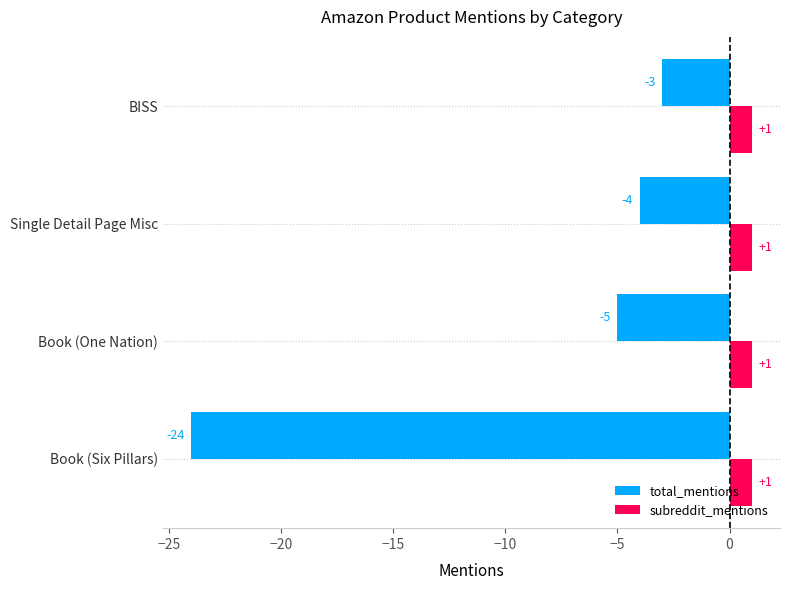

Is it true that subreddit_mentions equals 1 at Book (One Nation)?

True